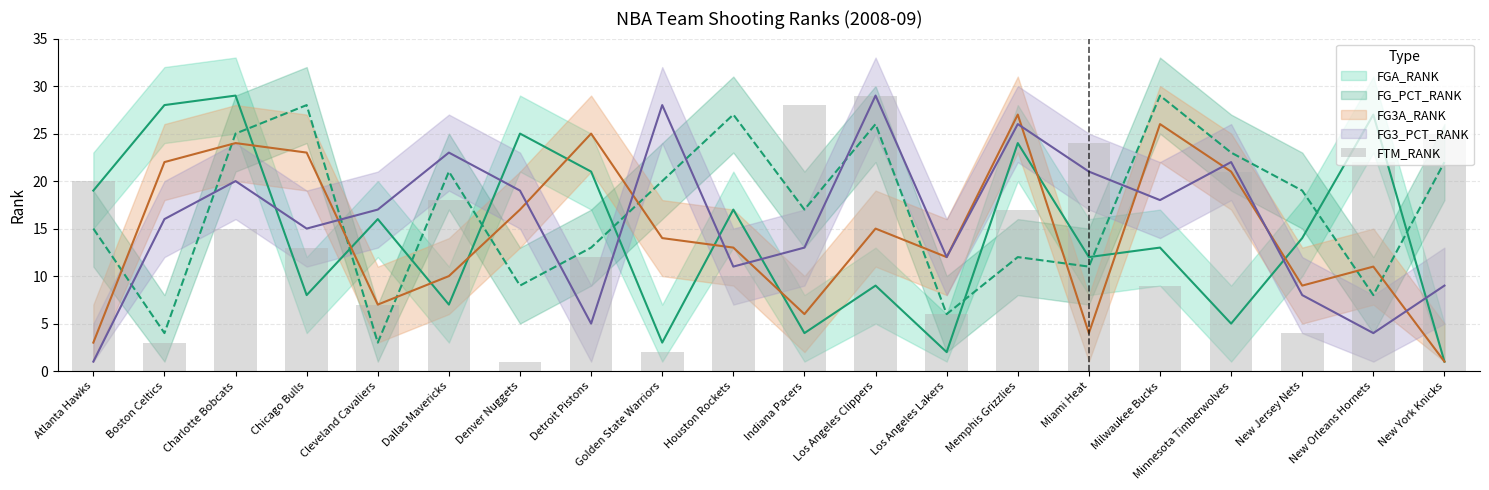

What is the greatest value displayed?

29